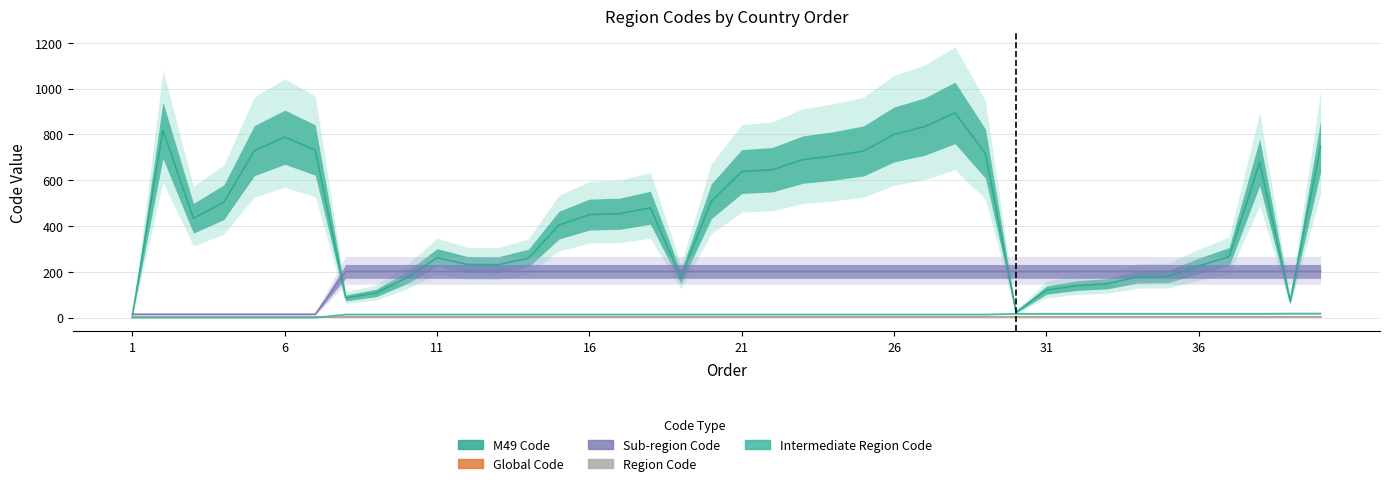

Which has a higher value, 25 or 13?

25